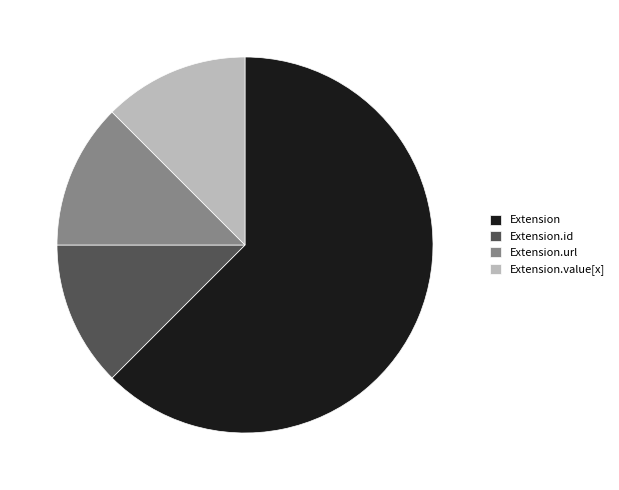

How many slices are in this pie chart?

4